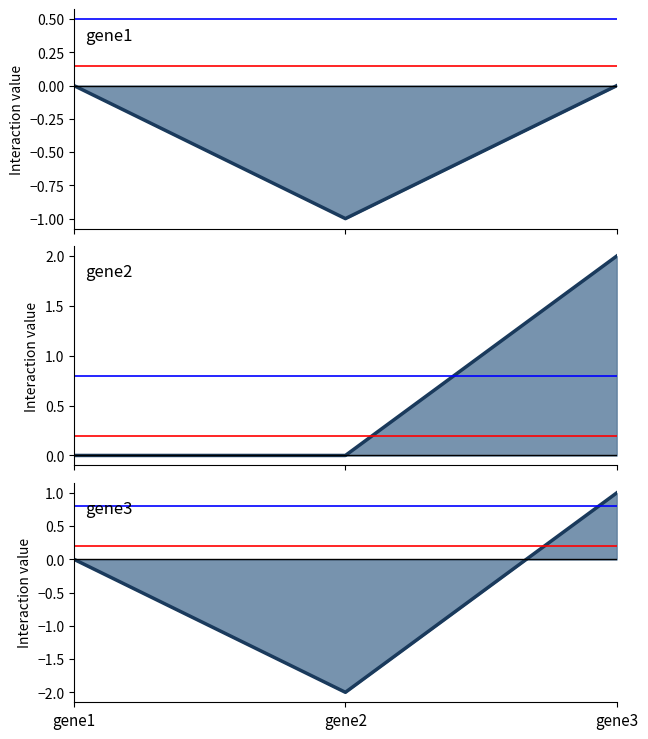

How many values in gene1 are below zero?

1